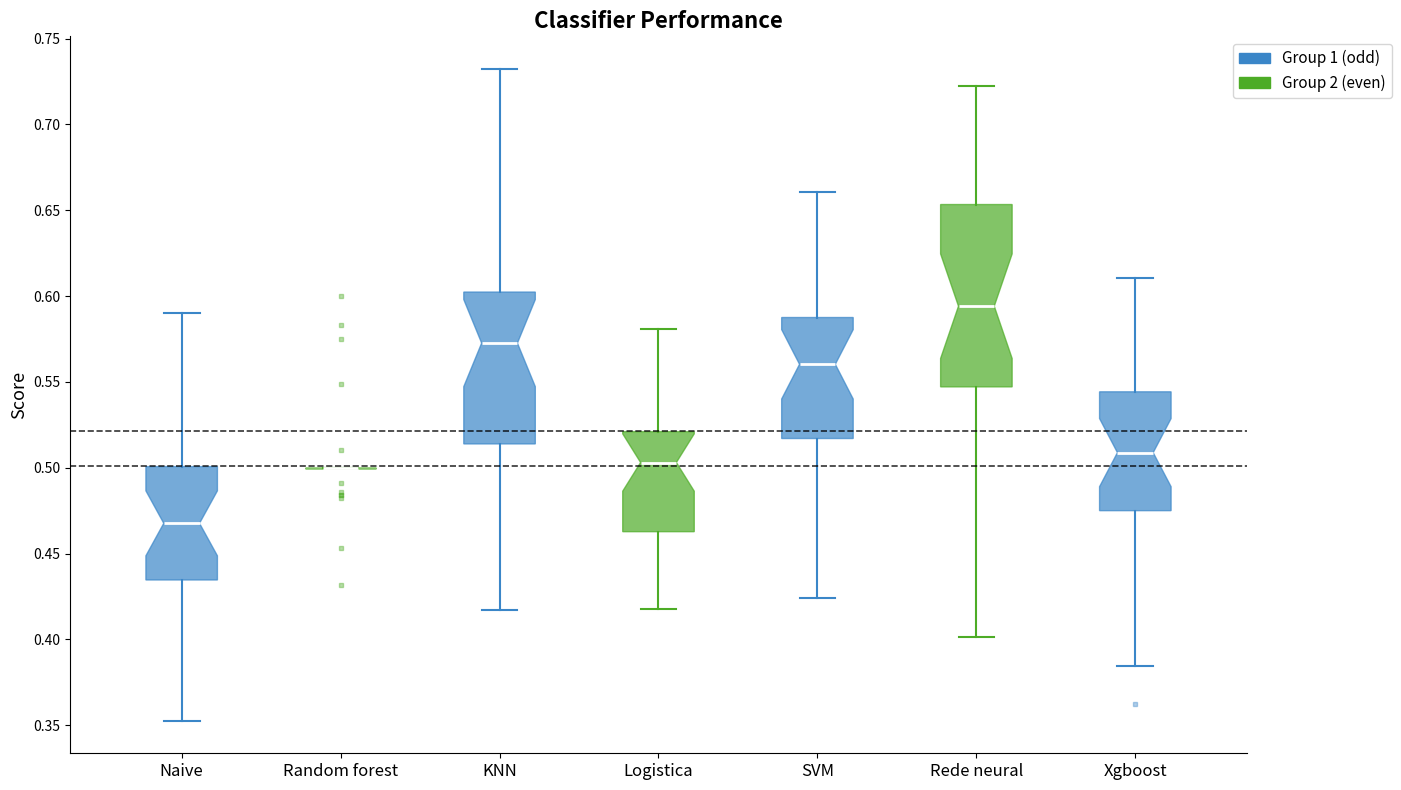

Reading left to right, read every box against the y-axis: the position of its median line, the range the box covers, and the ends of its whiskers. The values are not printed on the chart, so give them approximately, as read against the axis.

Naive: median 0.470, box 0.435 to 0.500, whiskers 0.355 to 0.590
Random forest: box collapsed to a line at 0.500, whiskers 0.500 to 0.500
KNN: median 0.575, box 0.515 to 0.600, whiskers 0.415 to 0.730
Logistica: median 0.505, box 0.465 to 0.520, whiskers 0.420 to 0.580
SVM: median 0.560, box 0.515 to 0.590, whiskers 0.425 to 0.660
Rede neural: median 0.595, box 0.545 to 0.655, whiskers 0.400 to 0.720
Xgboost: median 0.510, box 0.475 to 0.545, whiskers 0.385 to 0.610